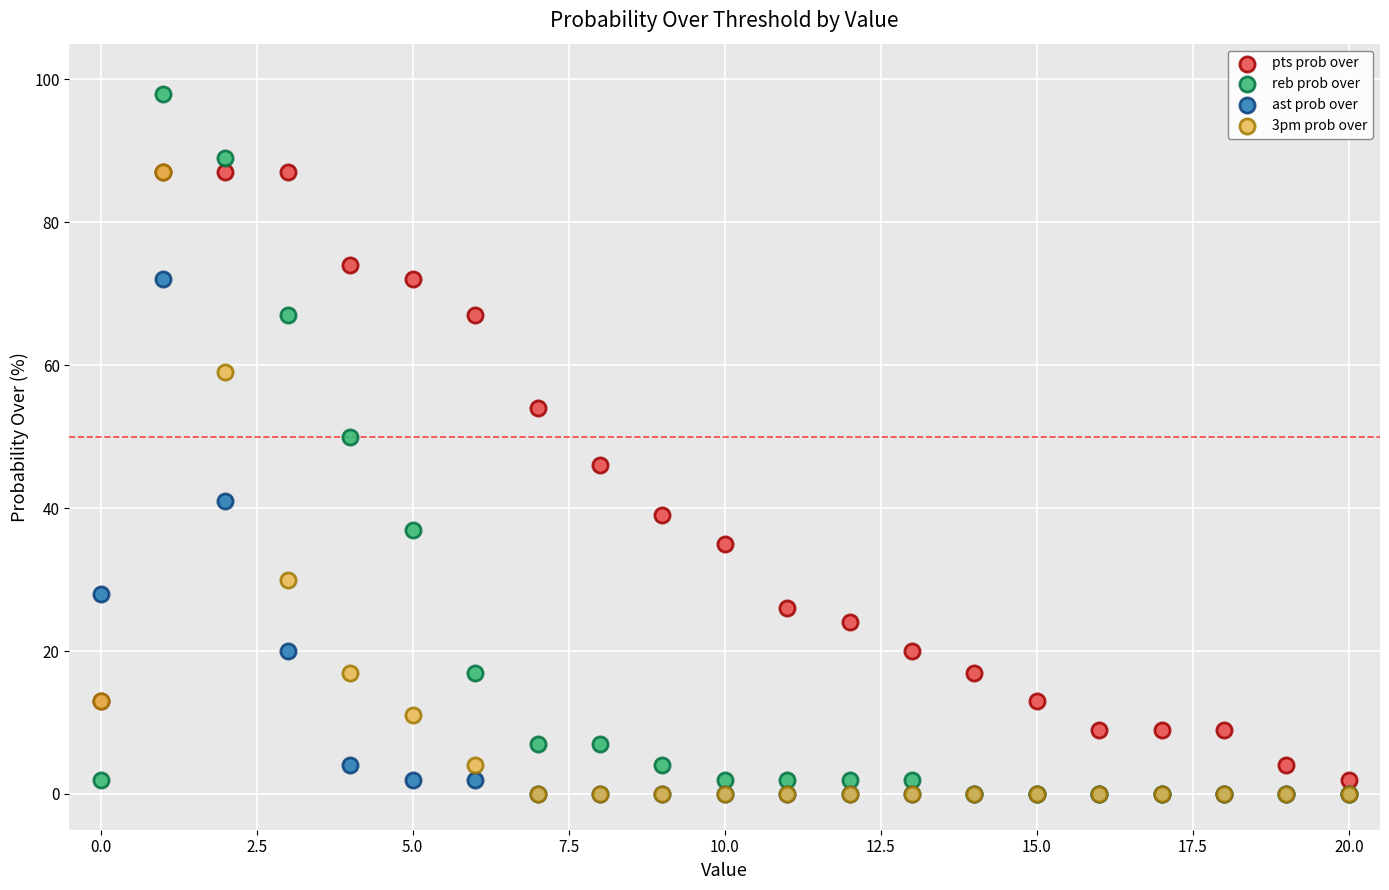

Which series contains the highest Y value?

reb prob over